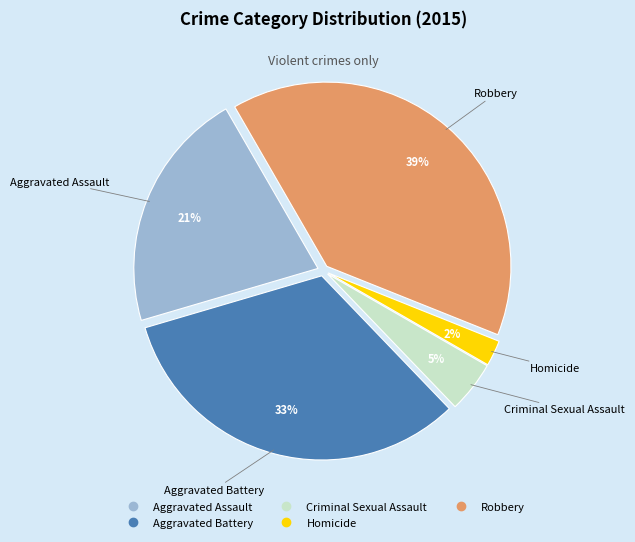

Which slice is the largest?

Robbery